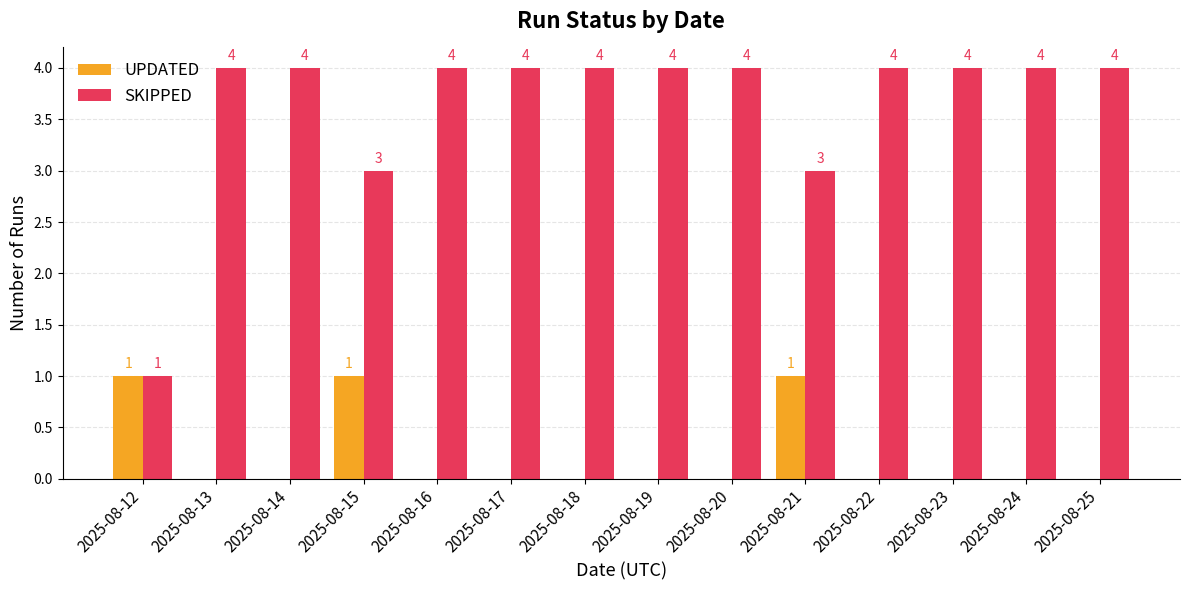

Reading left to right, what are all the values shown in this chart?

UPDATED: 2025-08-12=1	2025-08-13=0	2025-08-14=0	2025-08-15=1	2025-08-16=0	2025-08-17=0	2025-08-18=0	2025-08-19=0	2025-08-20=0	2025-08-21=1	2025-08-22=0	2025-08-23=0	2025-08-24=0	2025-08-25=0
SKIPPED: 2025-08-12=1	2025-08-13=4	2025-08-14=4	2025-08-15=3	2025-08-16=4	2025-08-17=4	2025-08-18=4	2025-08-19=4	2025-08-20=4	2025-08-21=3	2025-08-22=4	2025-08-23=4	2025-08-24=4	2025-08-25=4